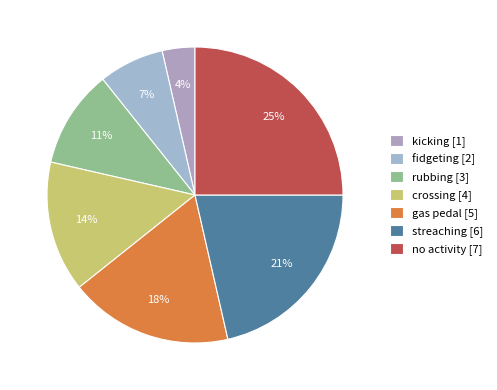

Does gas pedal account for over 50% of the chart?

No